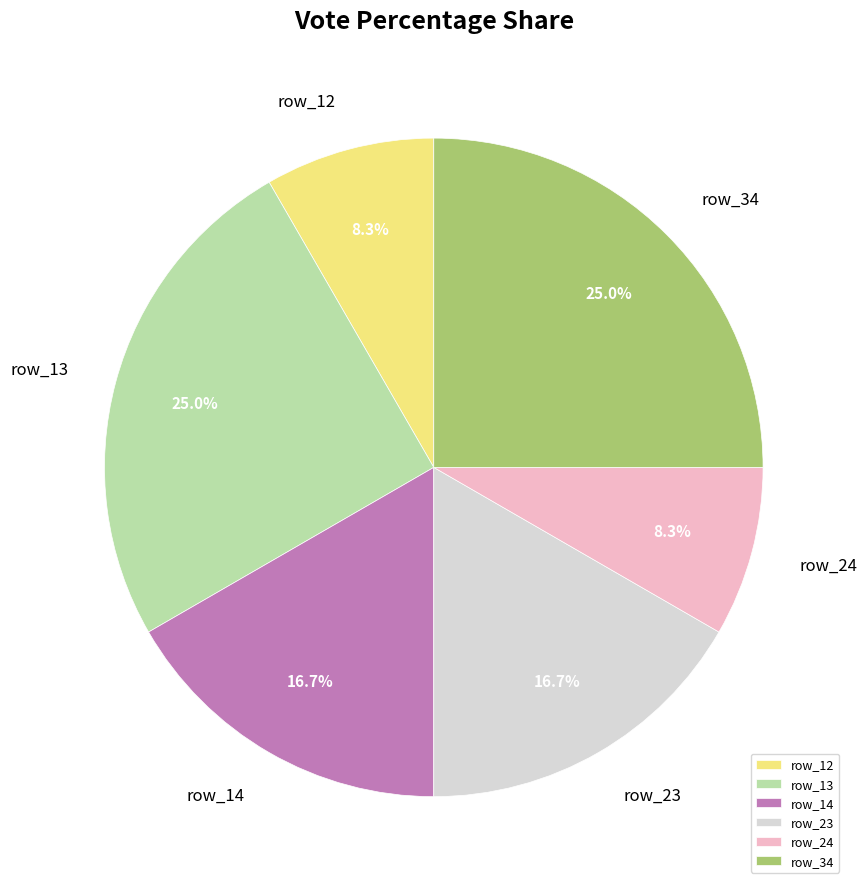

Does row_34 account for over 50% of the chart?

No